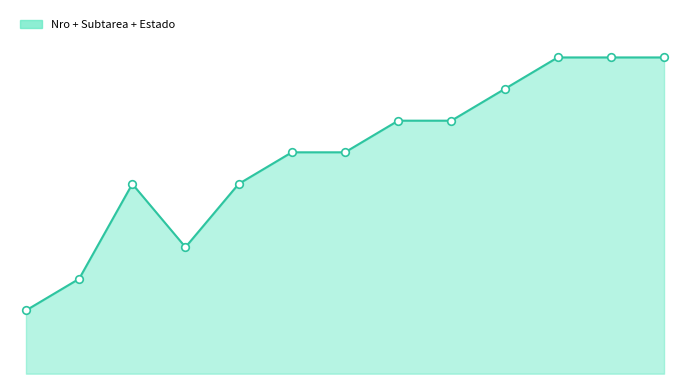

Is this an area chart (filled region under the line)?

Yes